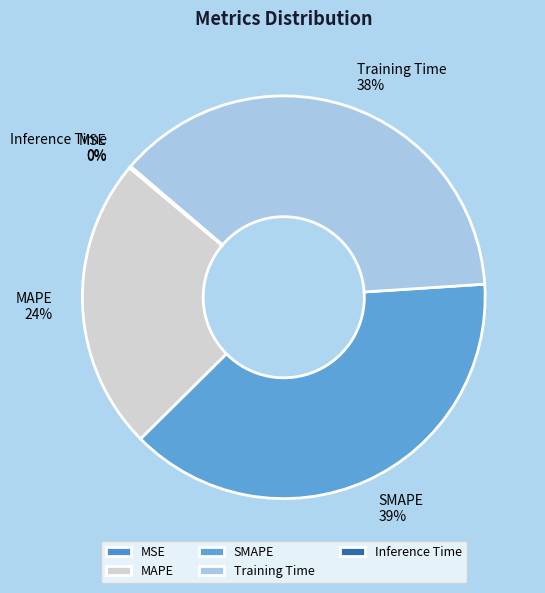

To the nearest percent, what is the difference between the largest and smallest slice percentages?

39%